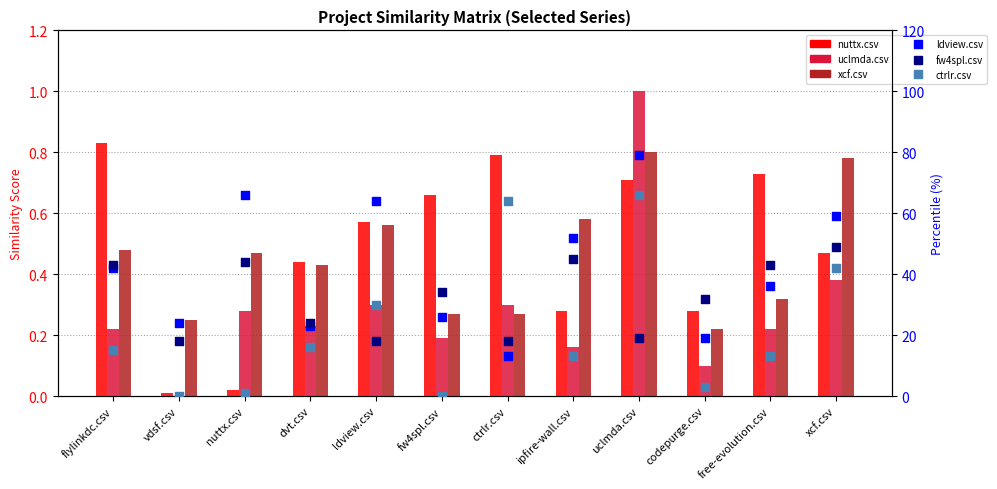

Is the value of nuttx.csv at free-evolution.csv greater than the value of ldview.csv at ctrlr.csv?

No